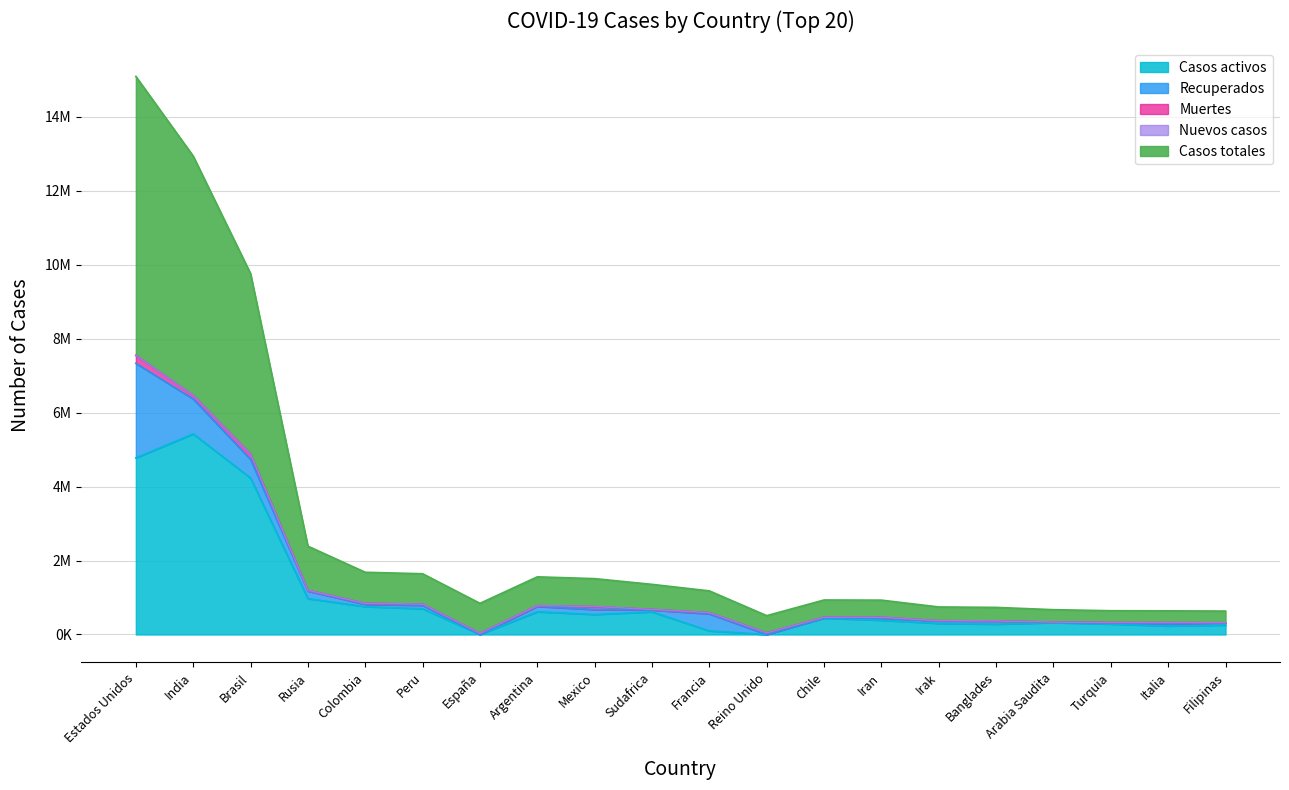

What position from the right is Reino Unido?

9